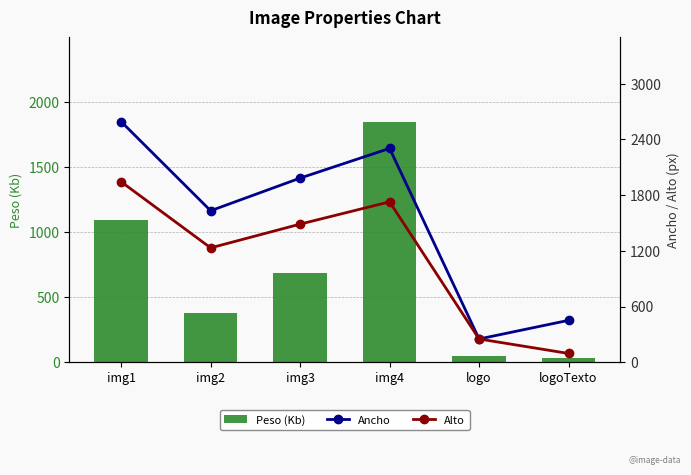

How many categories are shown in the chart?

6